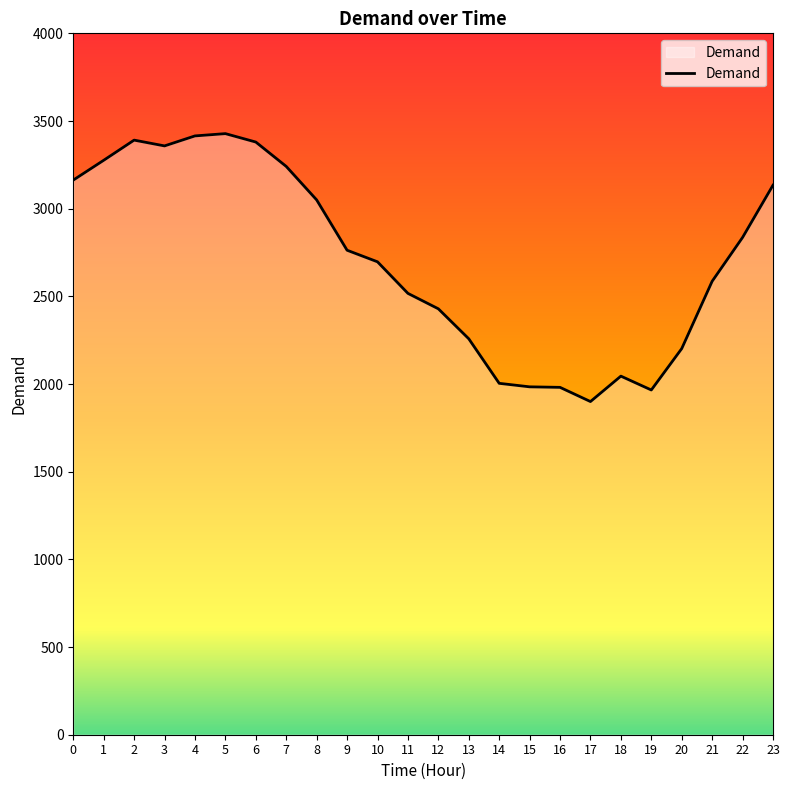

Between 13 and 21, which is larger?

21